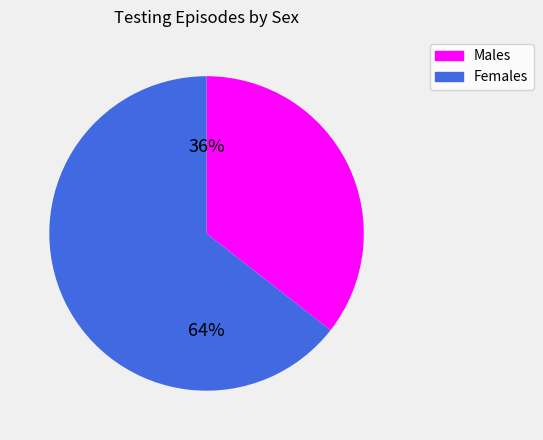

How many segments does this pie chart have?

2